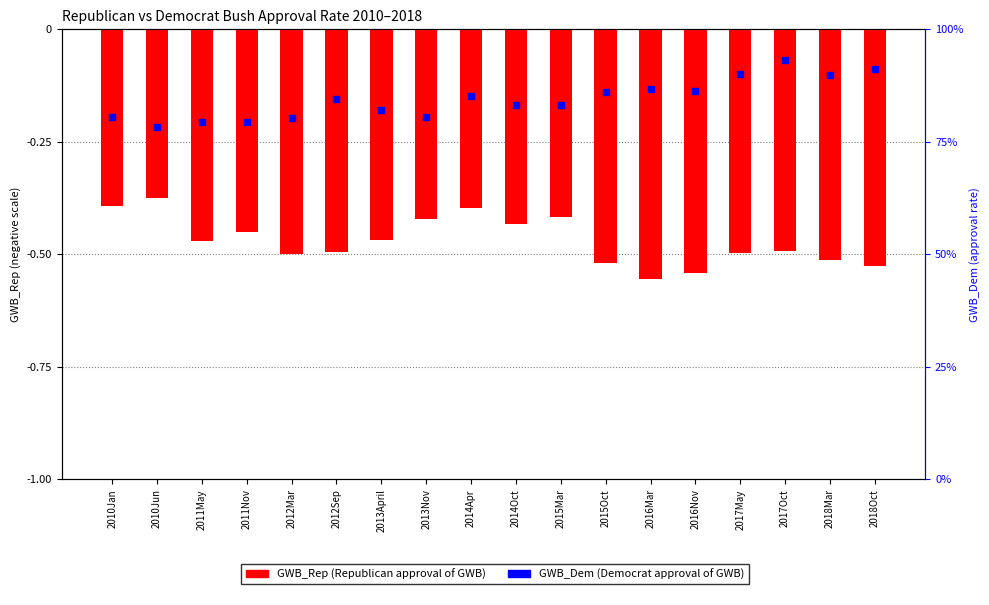

What is the total value across all series at 2010Jun?

0.4